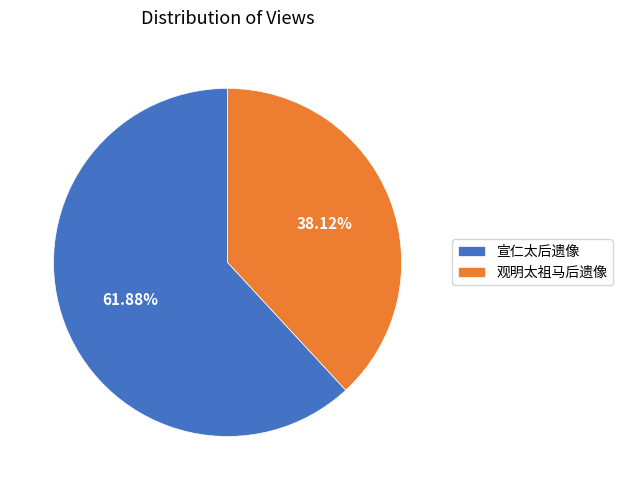

What is the largest slice in the pie chart?

宣仁太后遗像